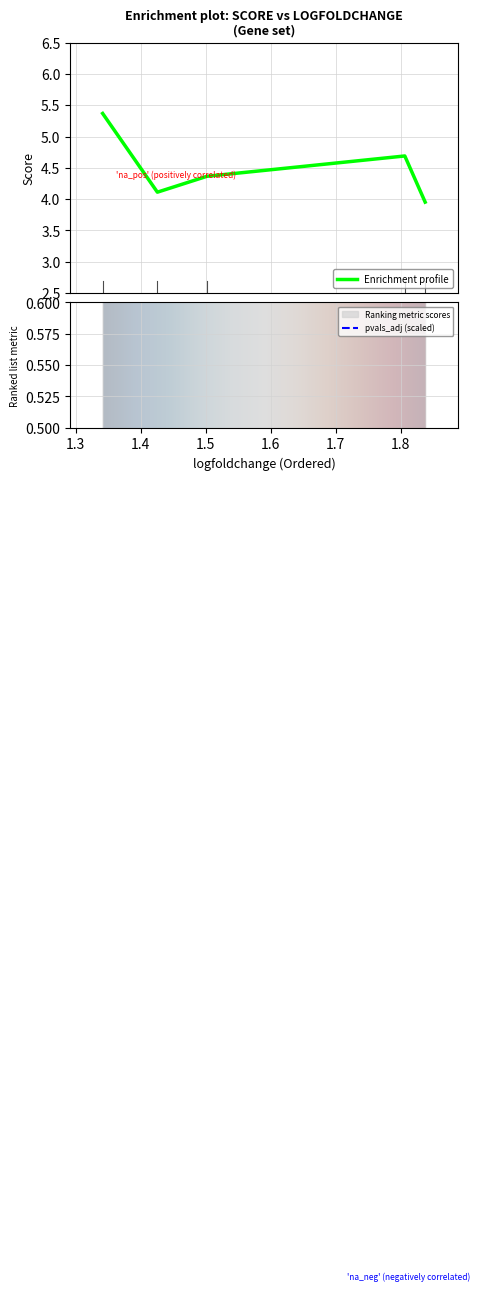

Which series has the widest spread of values?

score